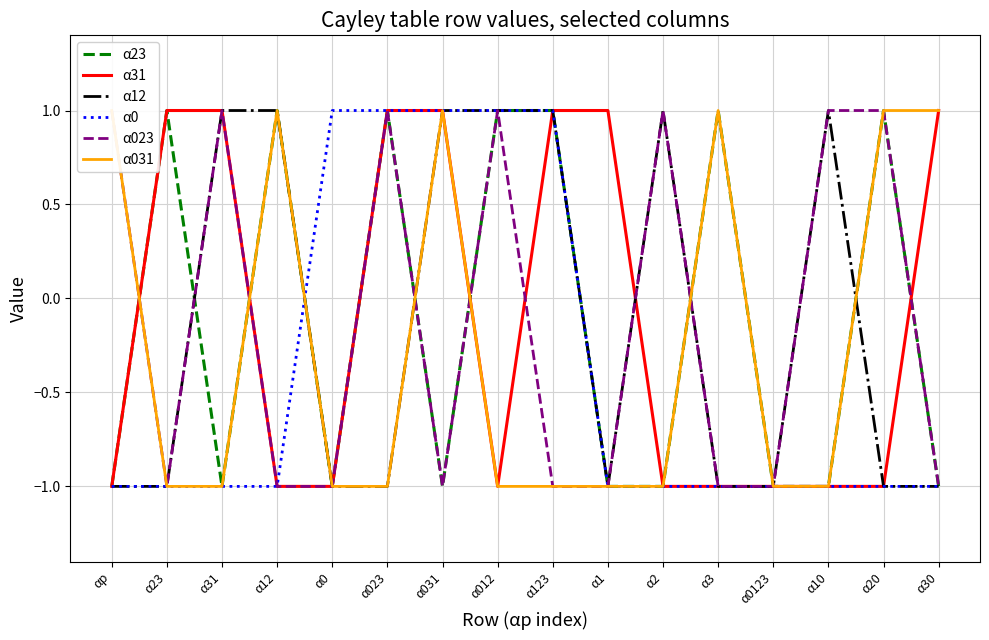

At how many categories does at least one series exceed 0?

15